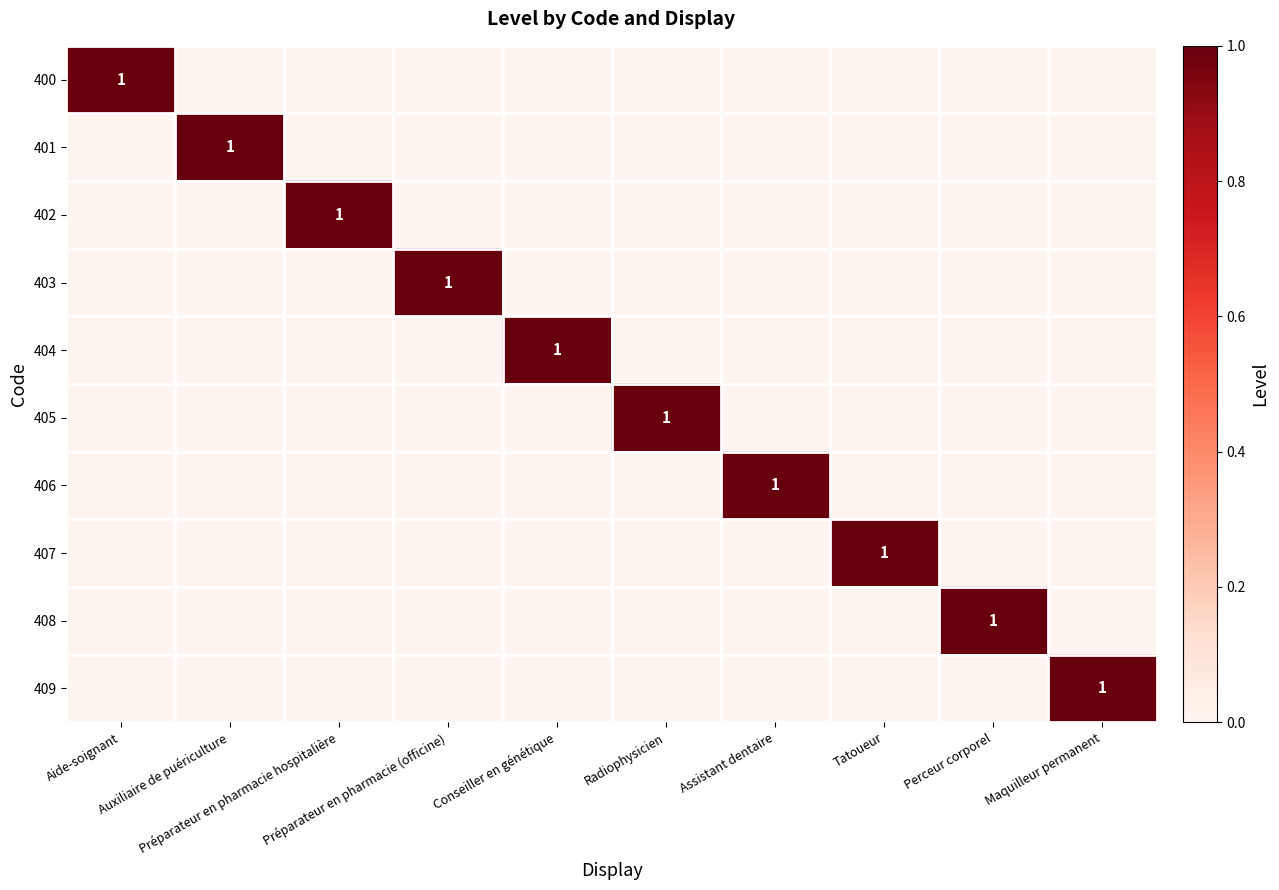

Is it true that 401 equals 0 at Perceur corporel?

True